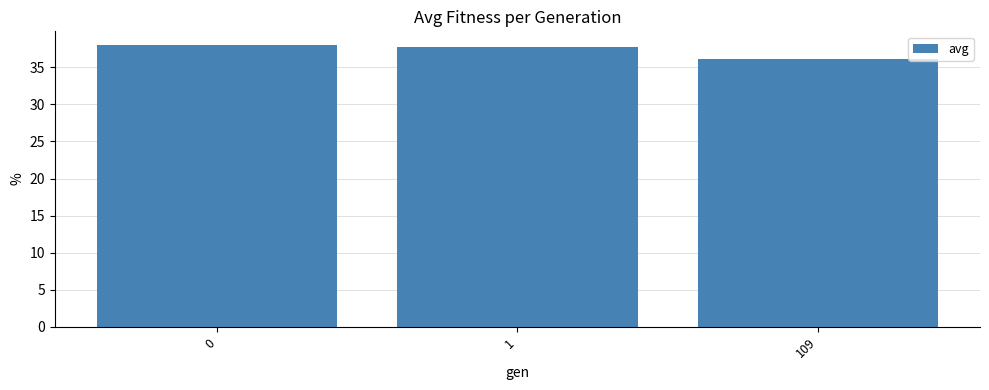

What is the change in value from 1 to 109?

-1.7